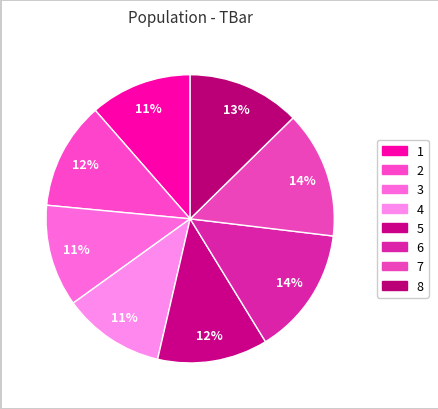

To the nearest percent, what is the difference between the largest and smallest slice percentages?

3%